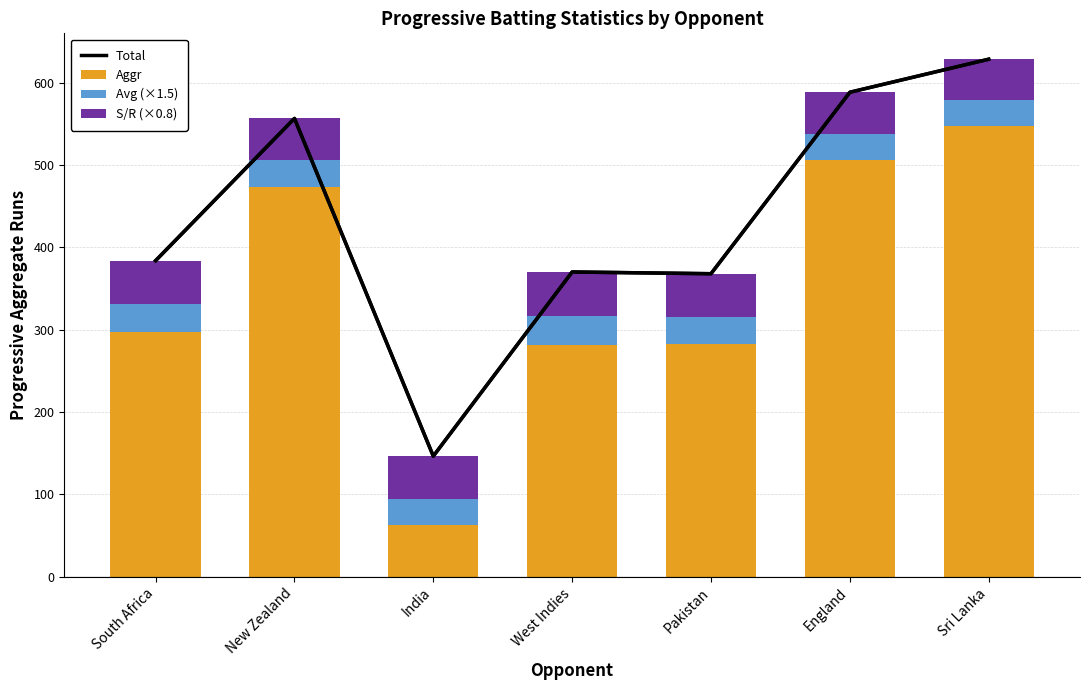

How many data points in Aggr are above 297?

3